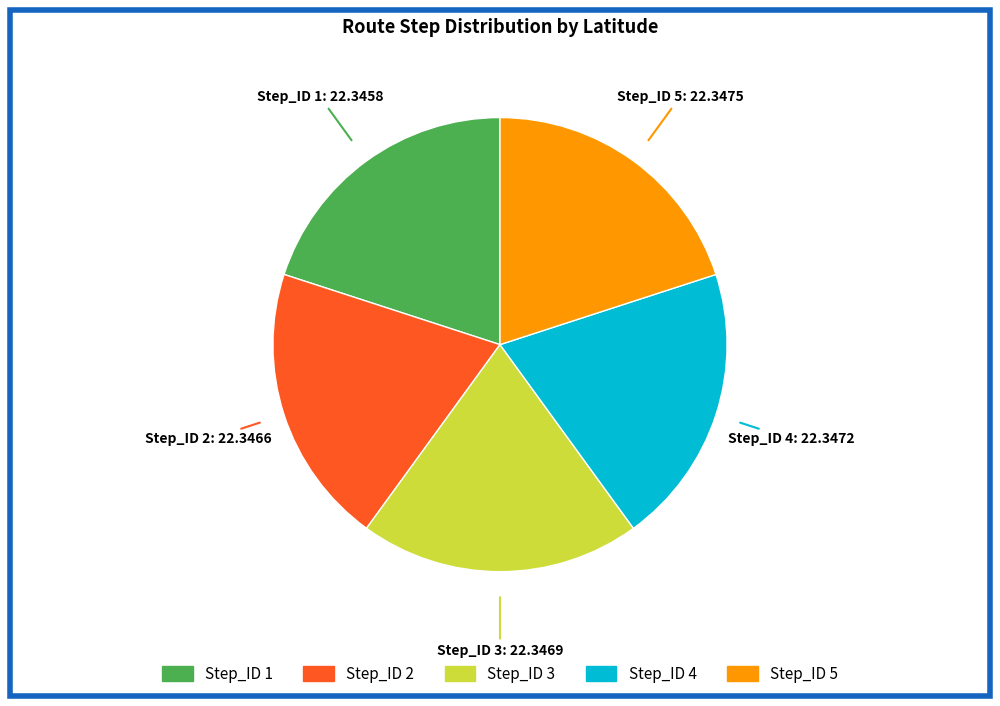

Approximately how many times larger is the value at Step_ID 4 compared to Step_ID 2?

1.0